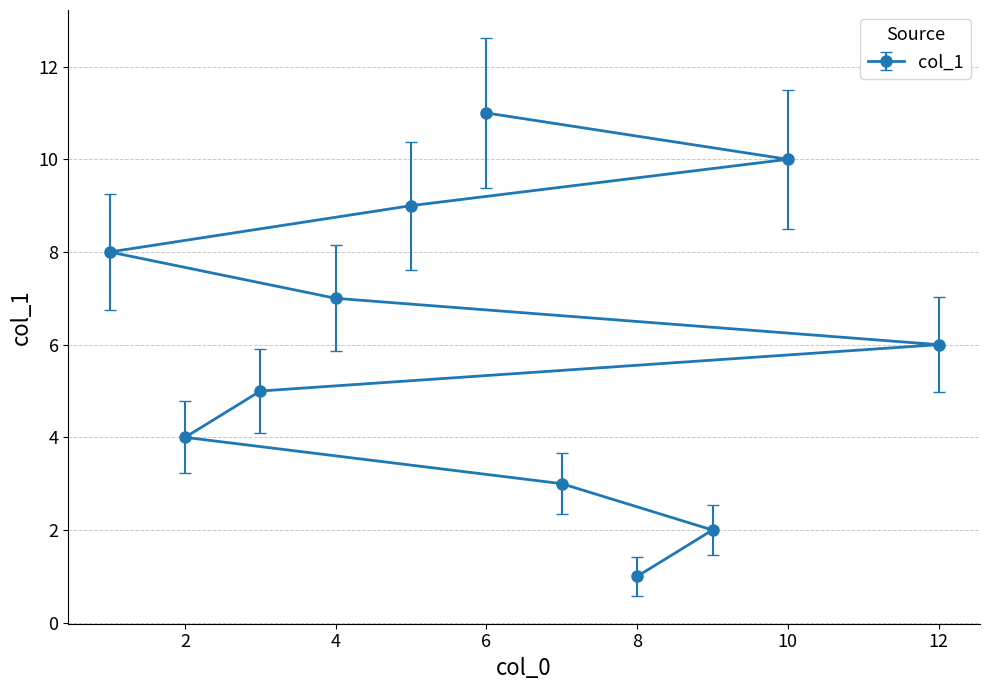

What is the greatest value displayed?

11